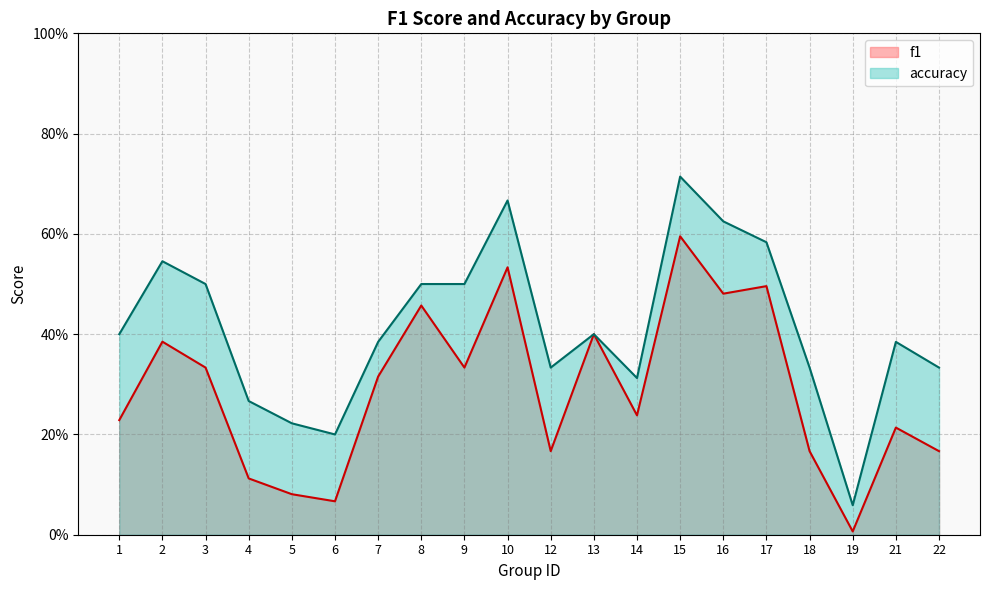

Read the f1 value at 10.

0.5